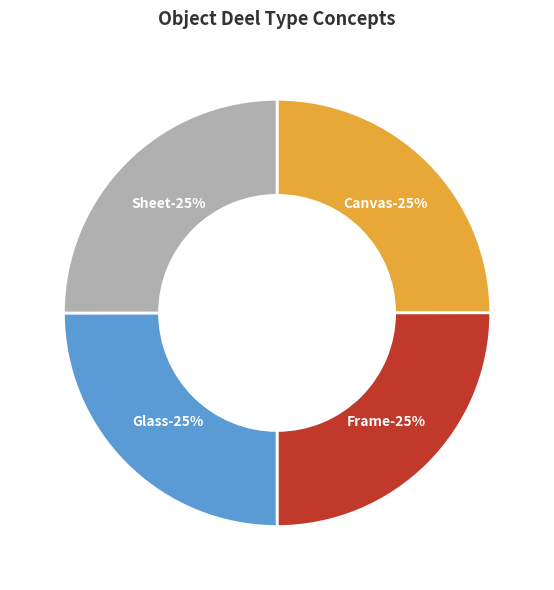

Which slice is the largest?

Frame